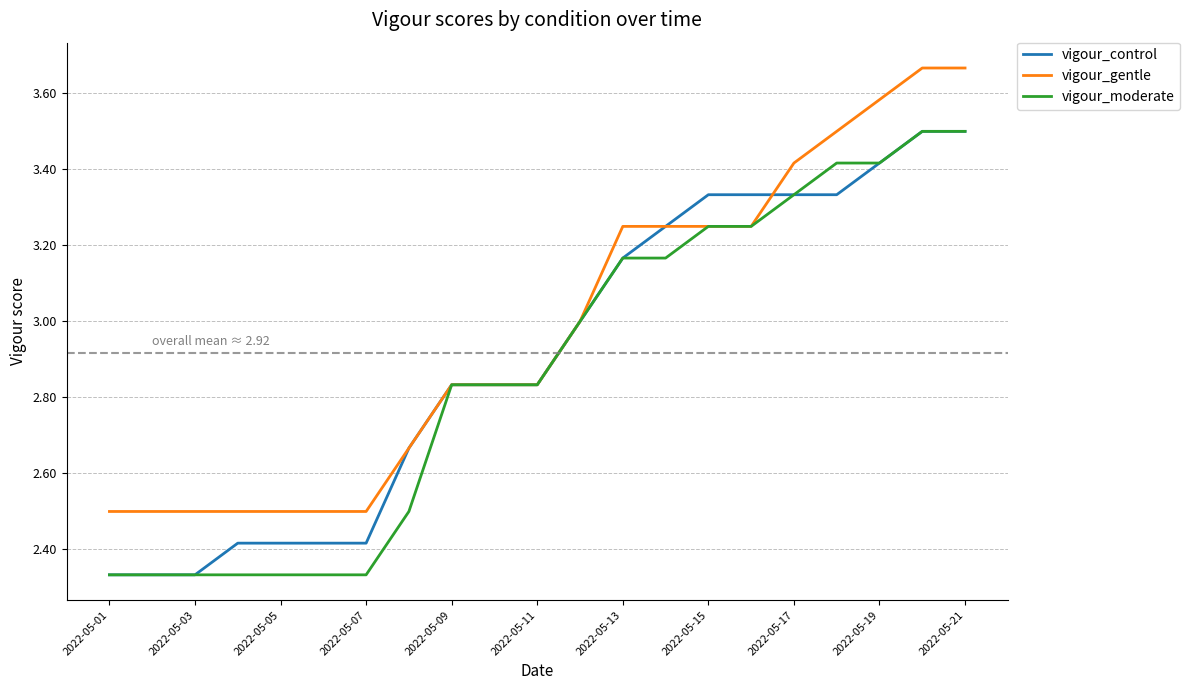

Which series has the largest total across all categories?

vigour_gentle